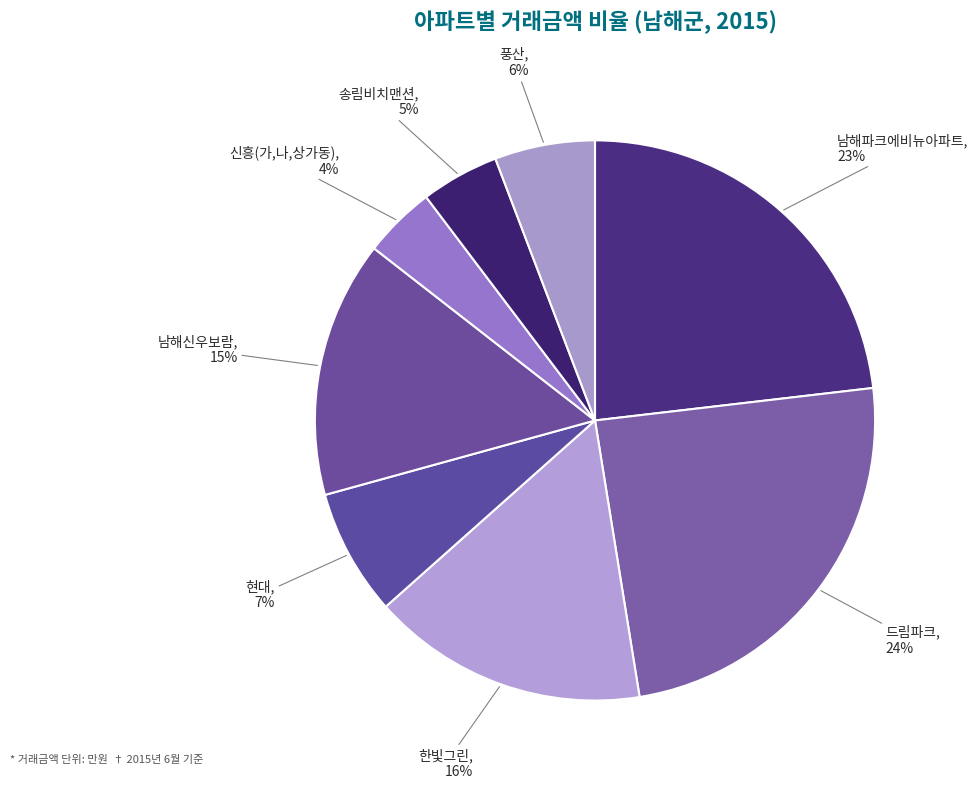

Which category has the biggest portion of the pie?

드림파크